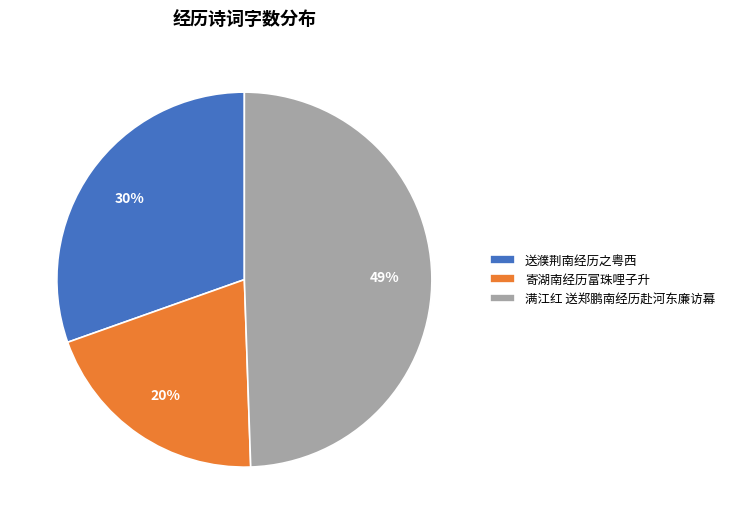

To the nearest percent, what portion does 寄湖南经历富珠哩子升 represent?

20%